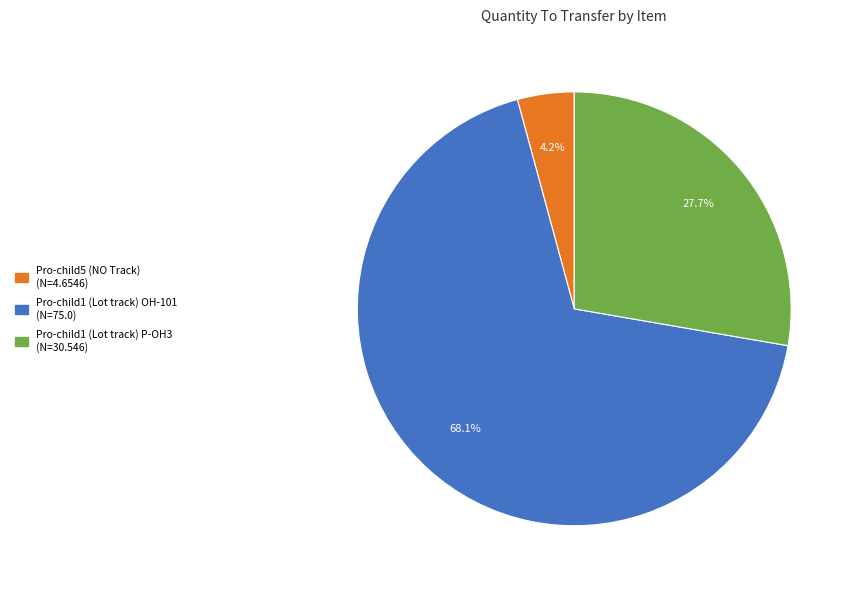

Count the number of slices in the pie.

3